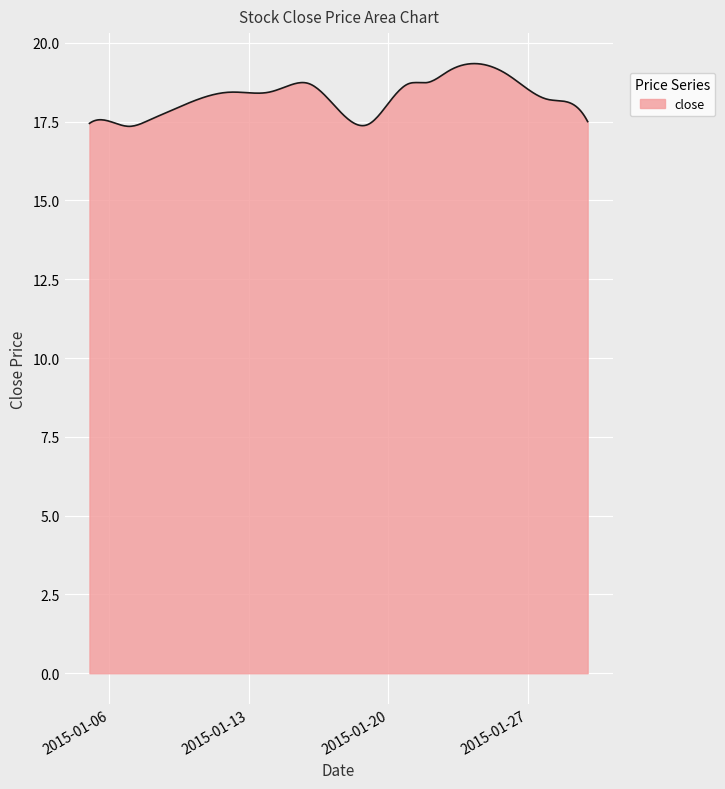

What is the difference between the maximum and minimum values?

2.0